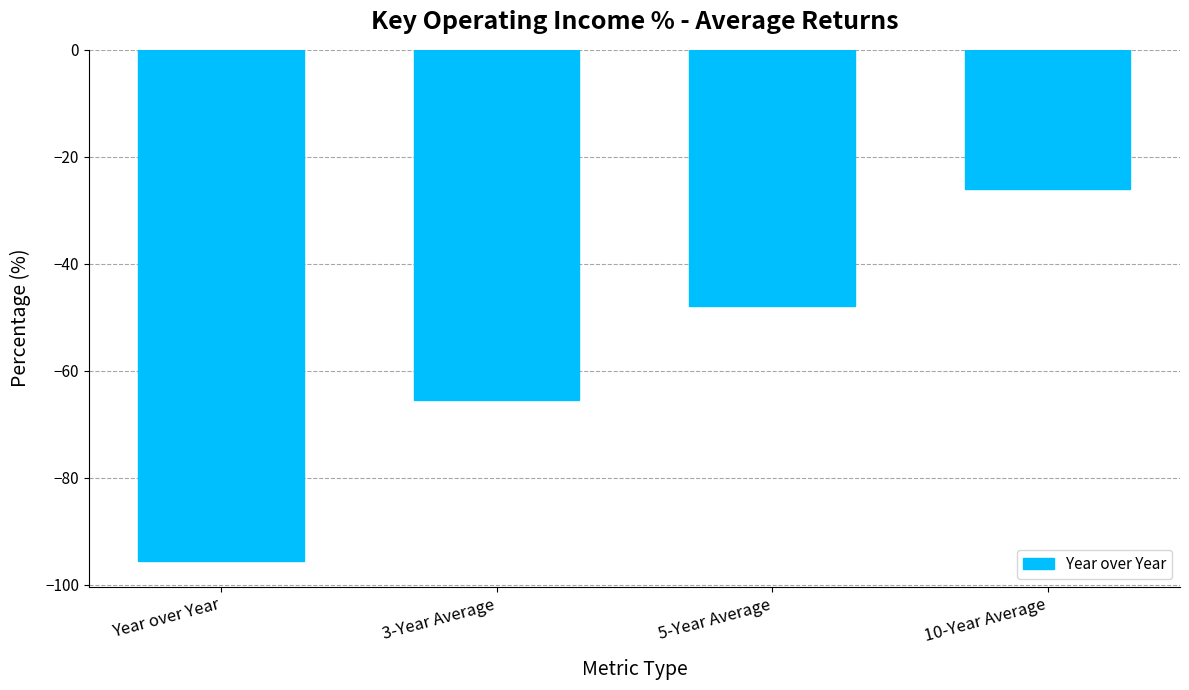

Which category has the lowest value across all series?

Year over Year